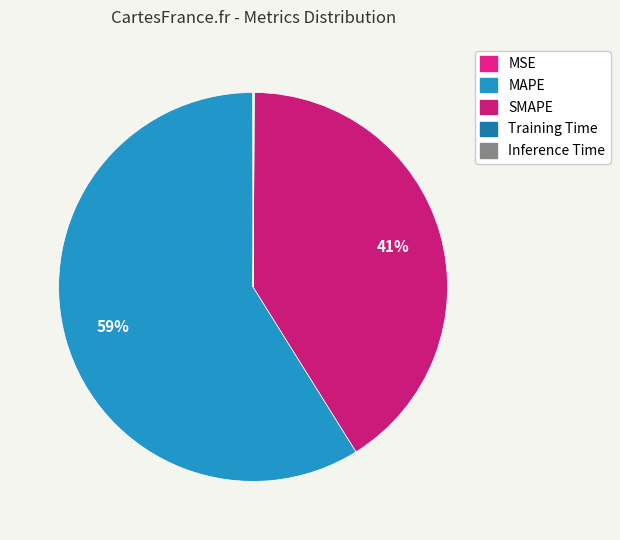

True or false: MAPE accounts for 73% of the total.

False